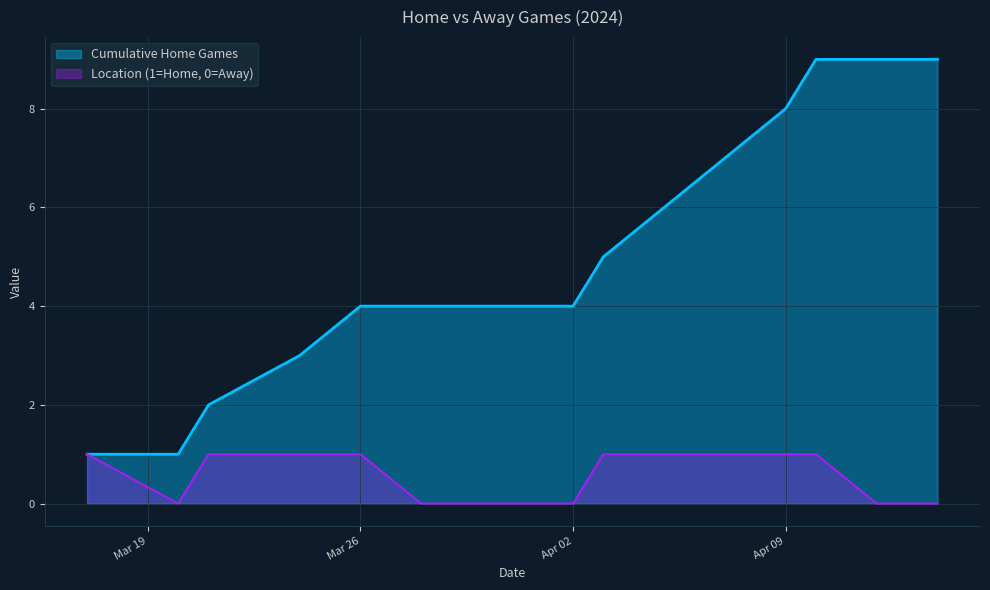

Rank the series by their average value, from highest to lowest.

Cumulative Home Games, Location (1=Home, 0=Away)